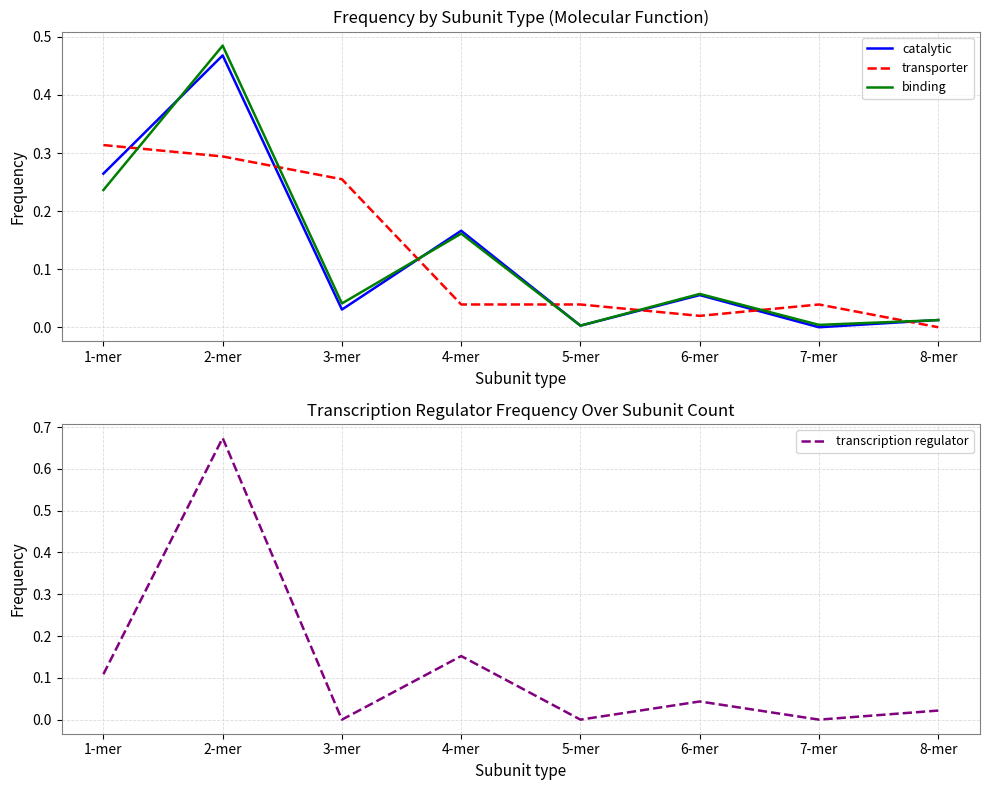

At which category does transcription regulator reach its first local peak?

2-mer